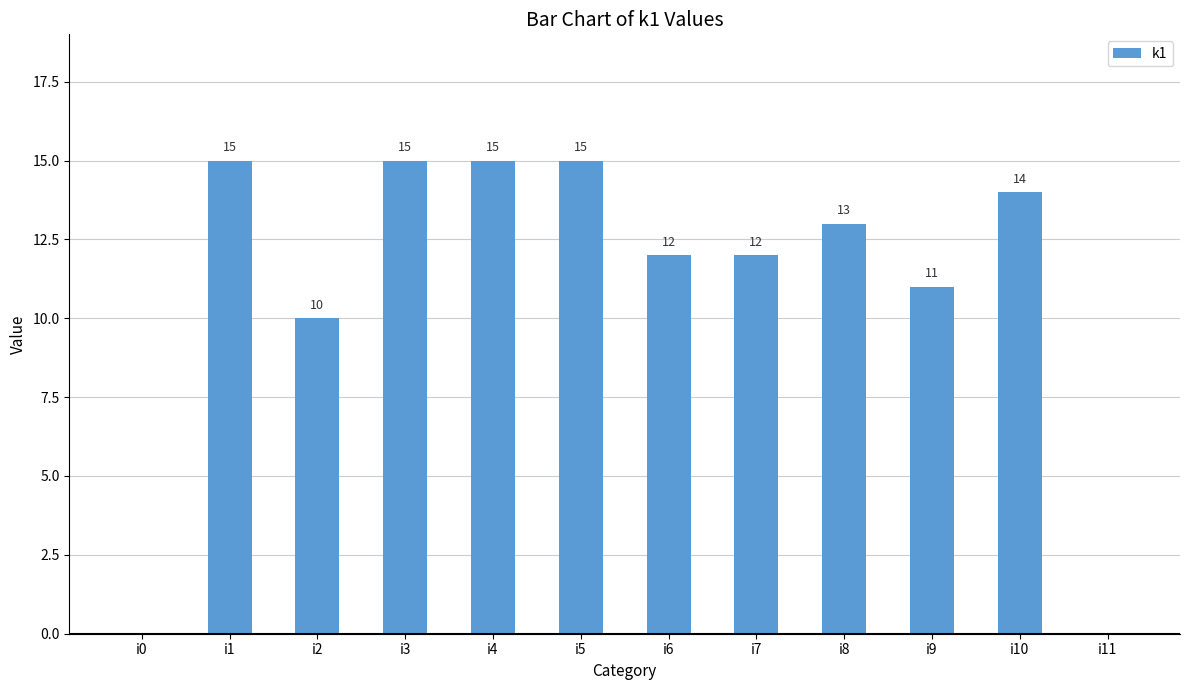

What is the ratio of the value at i3 to the value at i4?

1.0